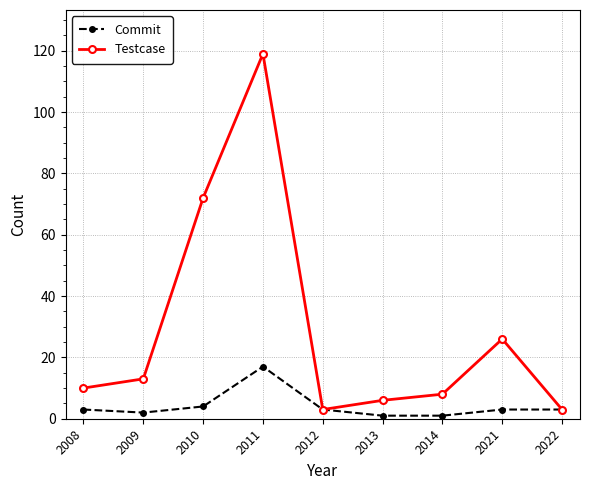

Does the chart have visible grid lines?

Yes